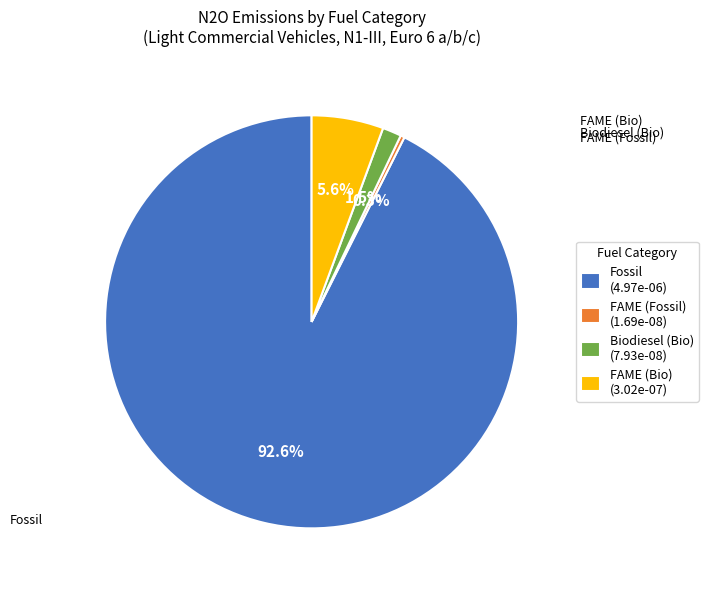

Is there any slice that represents more than half of the pie?

Yes